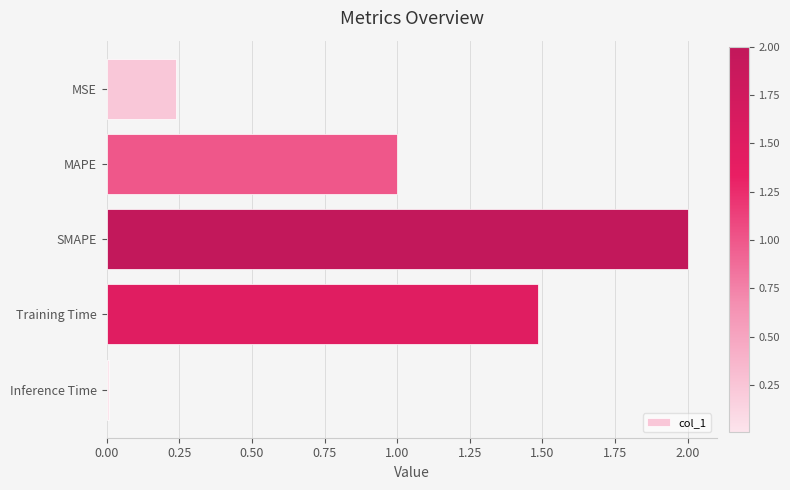

What is the difference between the second highest and minimum values?

1.5